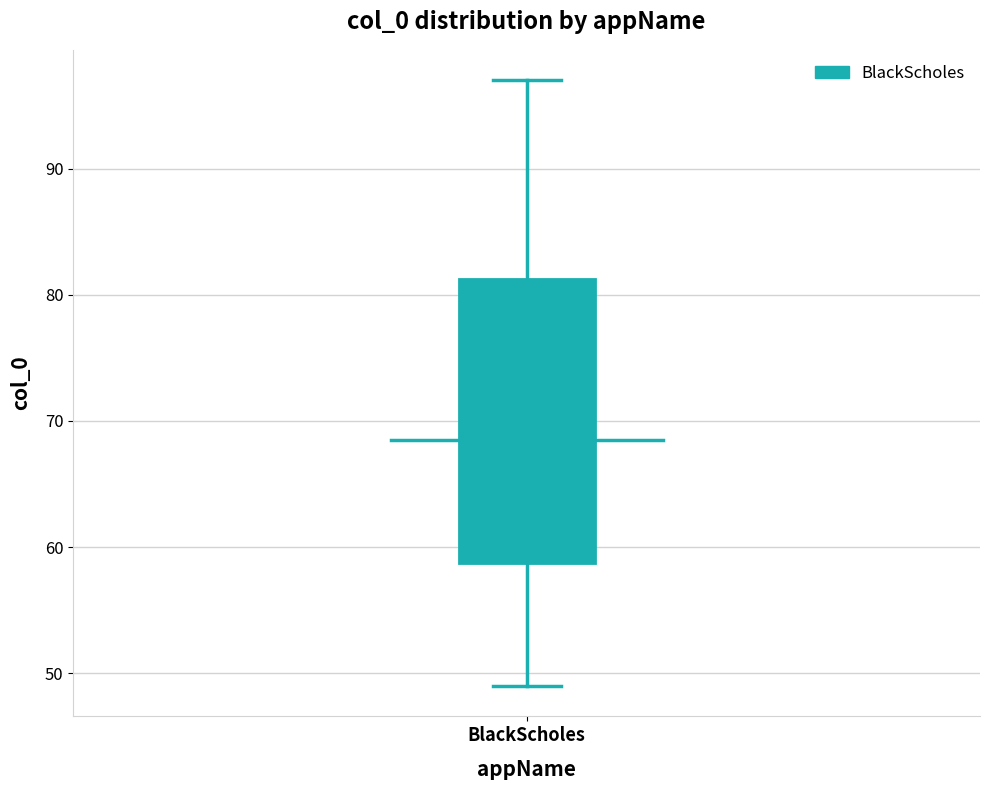

Read this box plot against the y-axis: the position of the median line, the range covered by the box, and the ends of both whiskers. The values are not printed on the chart, so give them approximately, as read against the axis.

median 69, box 59 to 81, whiskers 49 to 97